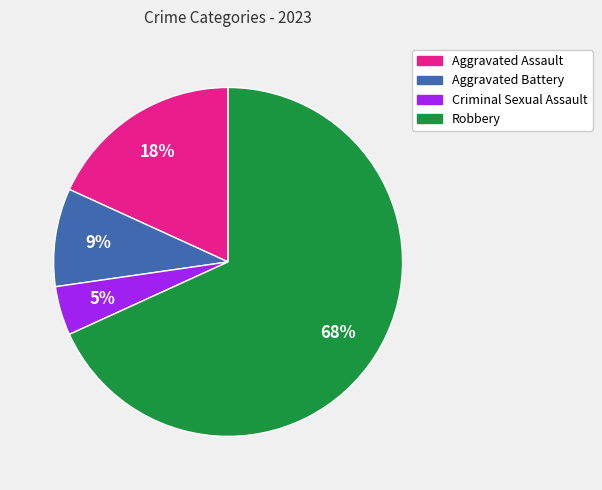

Is the sum of Criminal Sexual Assault and Robbery greater than half?

Yes